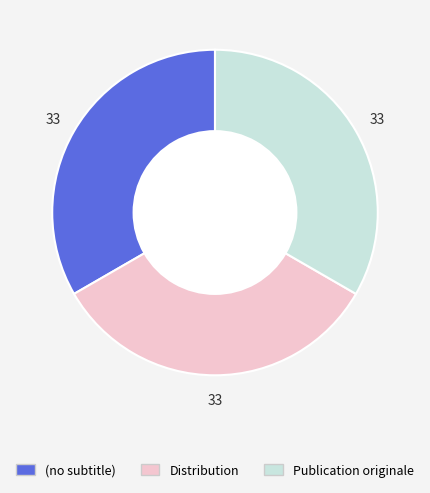

The Publication originale slice represents 33% of the pie. True or false?

True